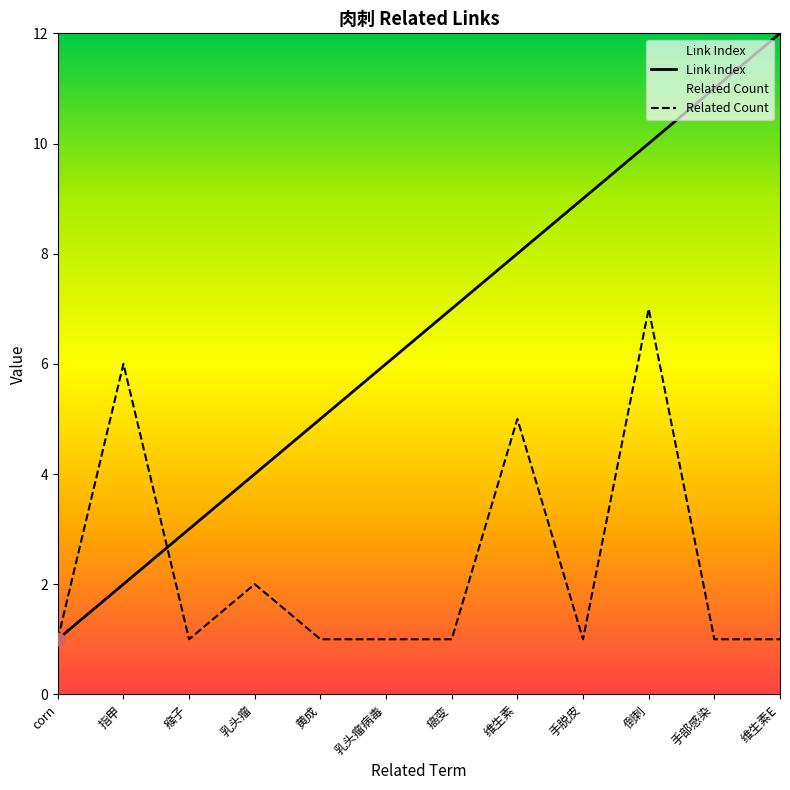

Which series has the largest total across all categories?

Link Index